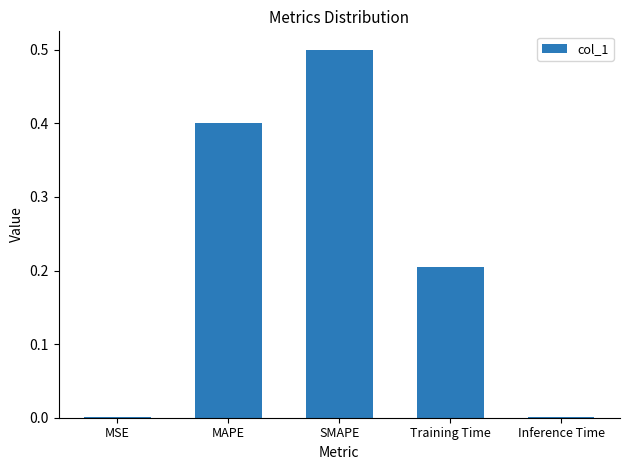

What is the maximum value shown in the chart?

0.5